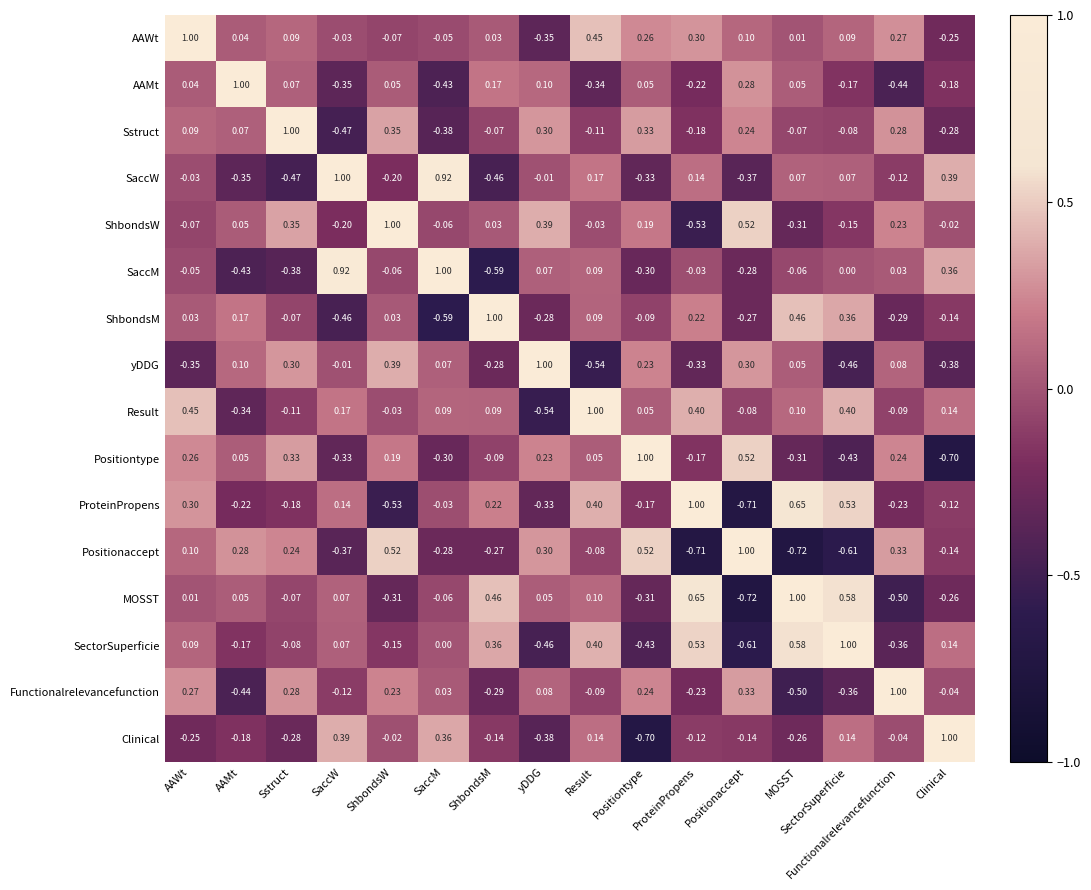

Count the number of categories in the chart.

16